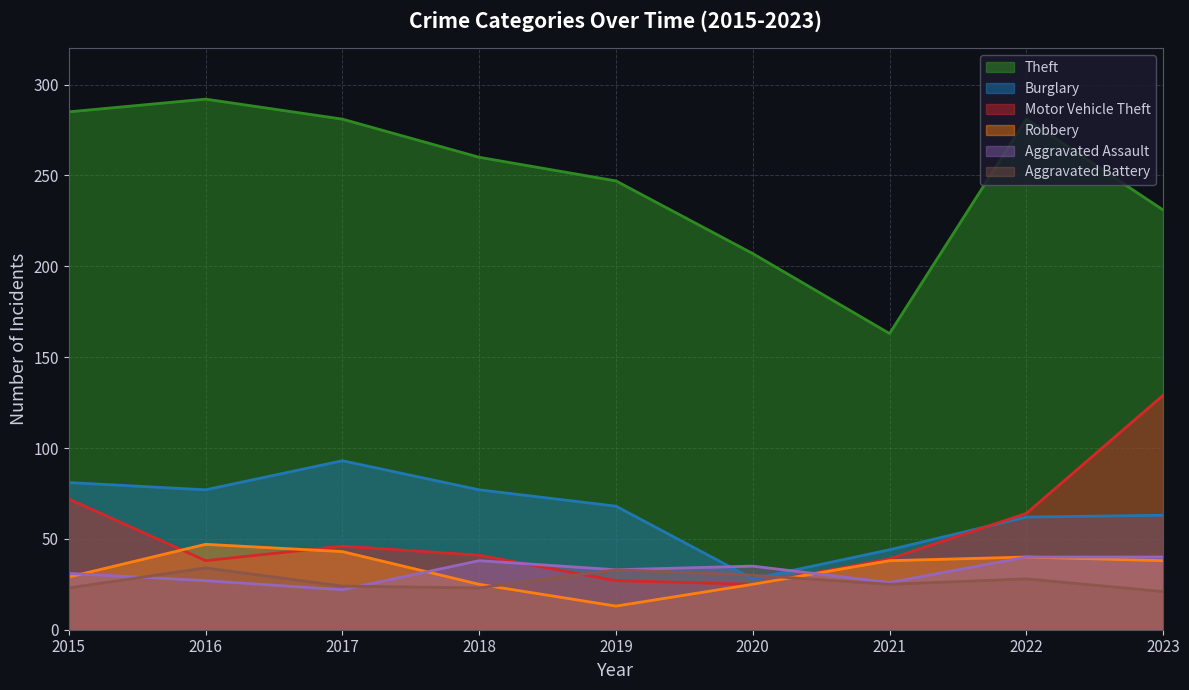

What are all the series names shown in the legend?

Theft, Burglary, Motor Vehicle Theft, Robbery, Aggravated Assault, Aggravated Battery